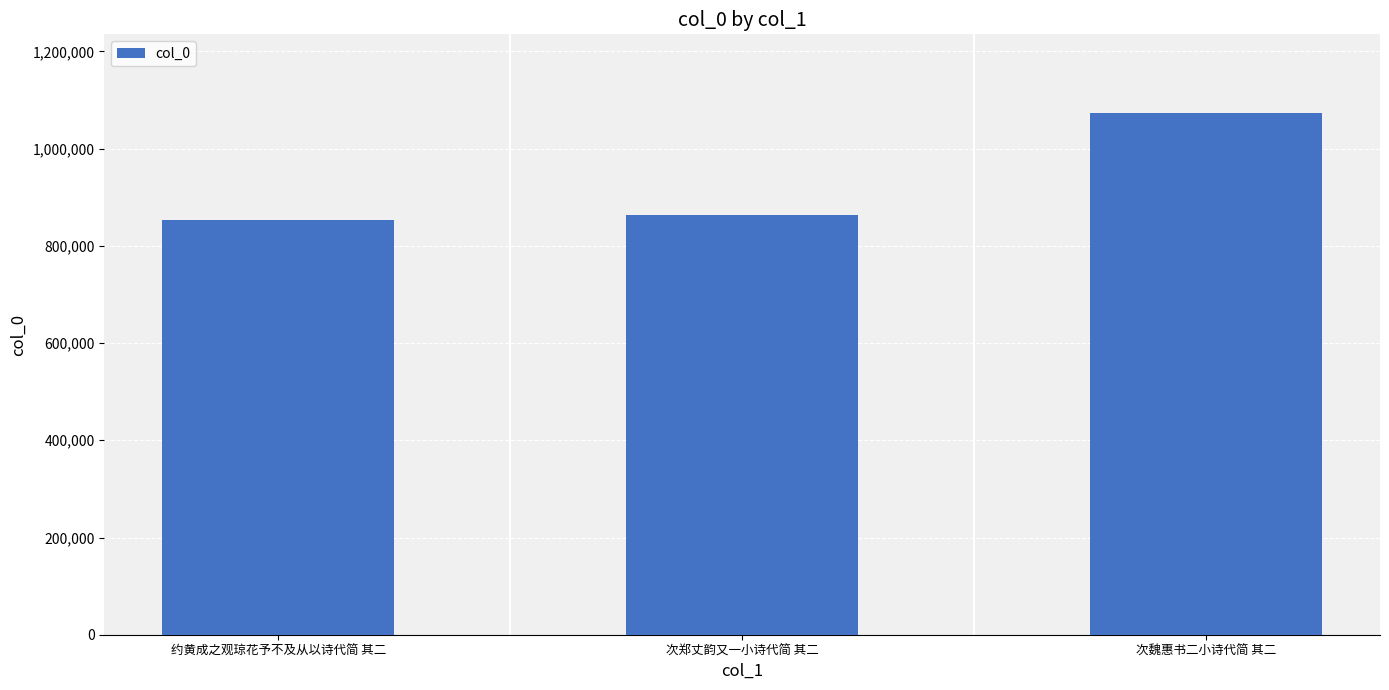

At which category does the chart reach its peak across all series?

次魏惠书二小诗代简 其二